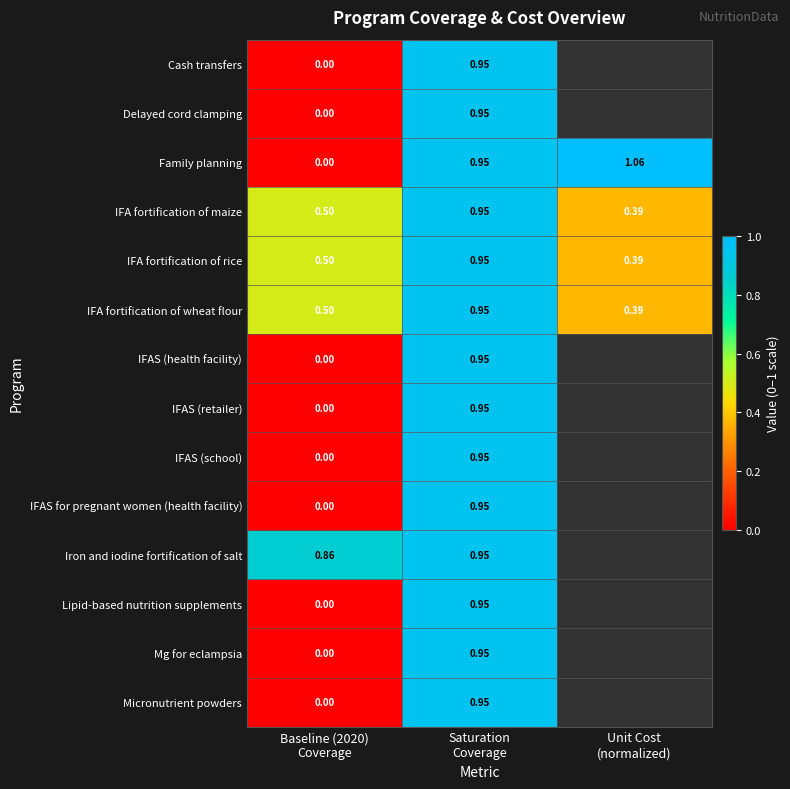

Count the number of categories in the chart.

3